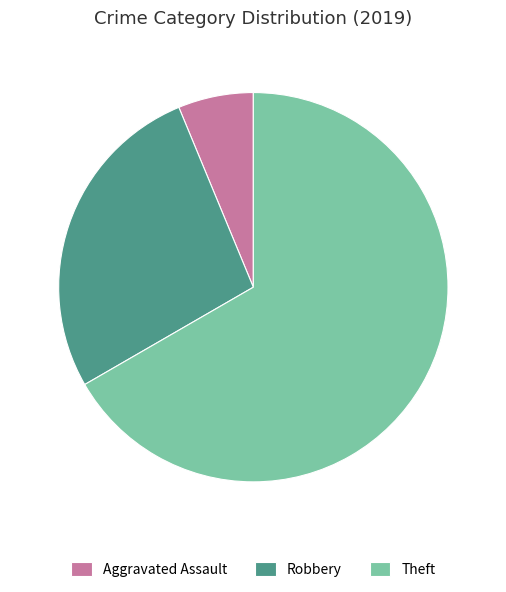

Count the number of slices in the pie.

3